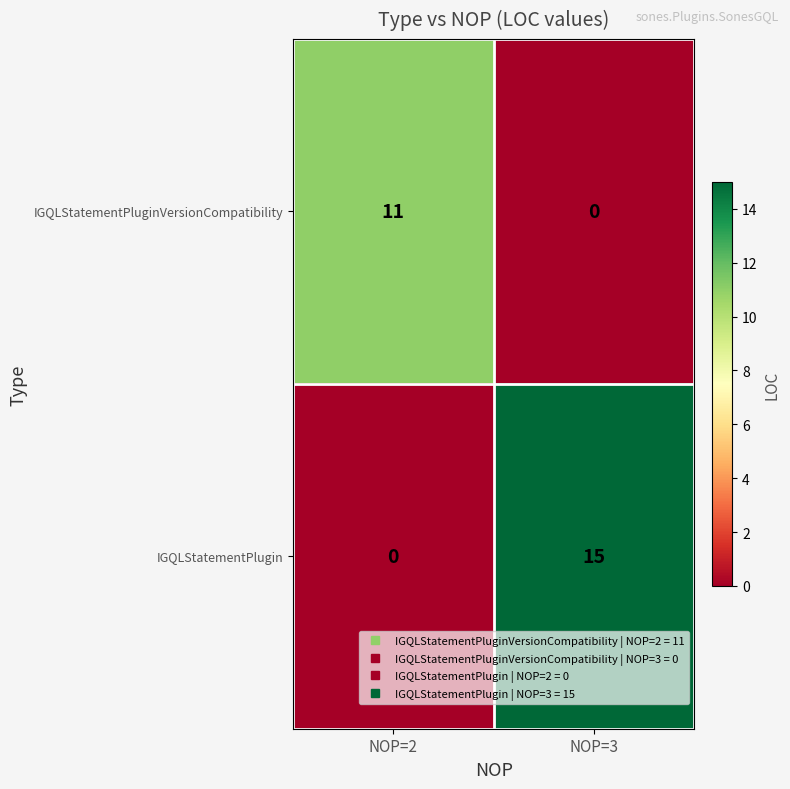

Rank the series by their average value, from lowest to highest.

IGQLStatementPluginVersionCompatibility, IGQLStatementPlugin